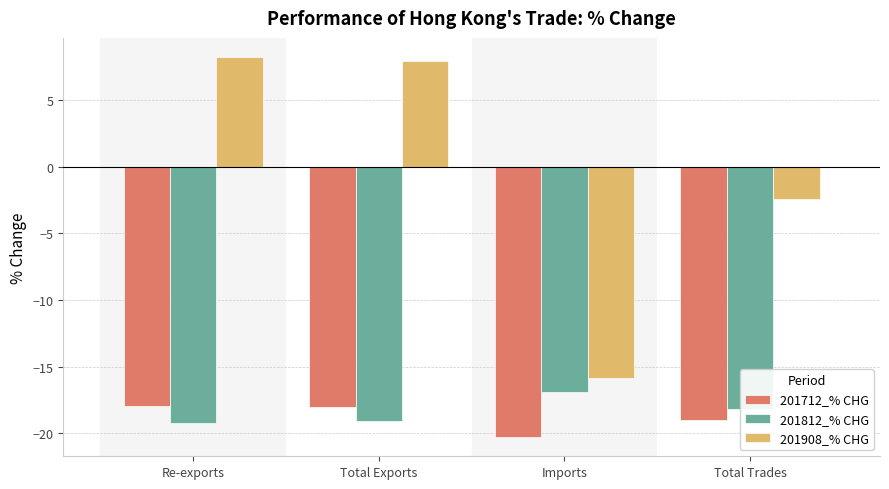

Where is 201908_% CHG nearest to the value -3?

Total Trades